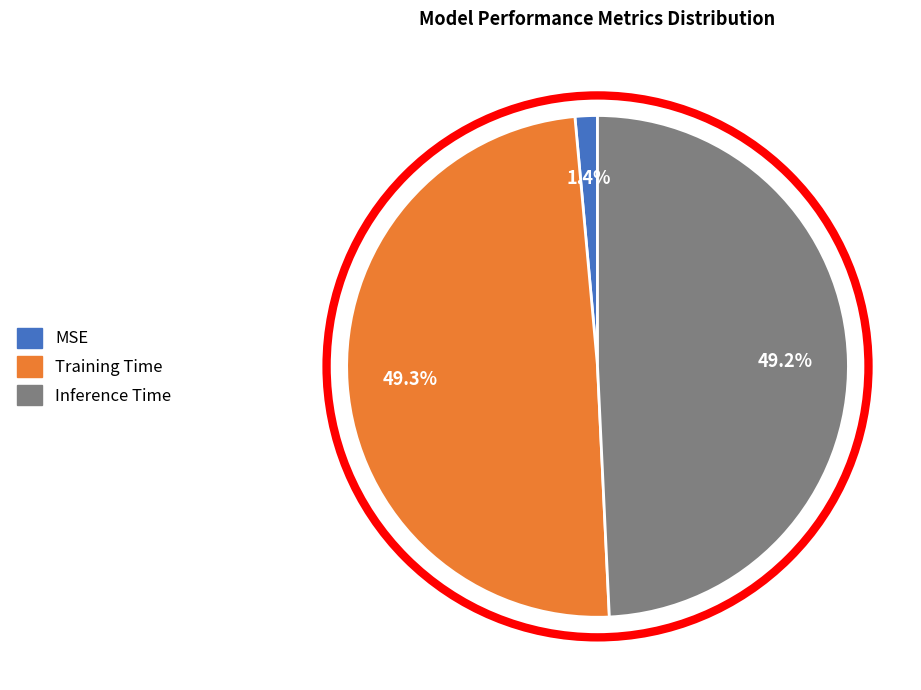

What is the smallest slice in the pie chart?

MSE